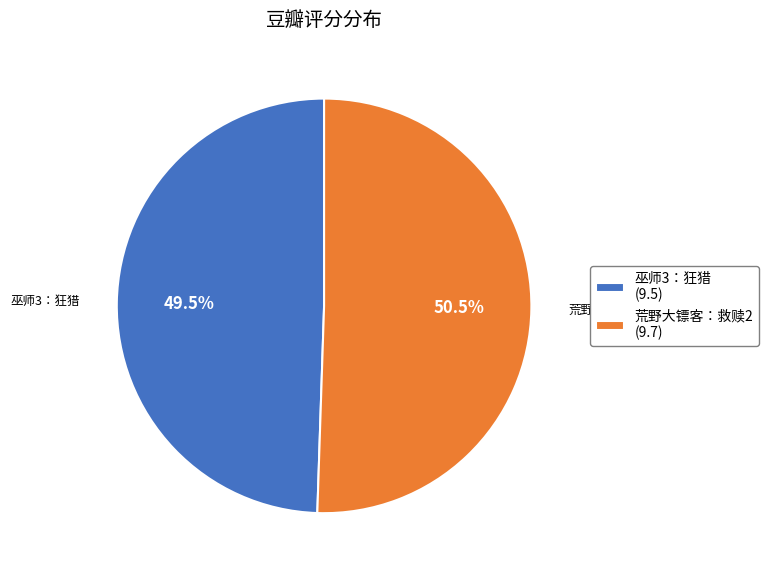

What is the majority slice?

荒野大镖客：救赎2 (9.7)